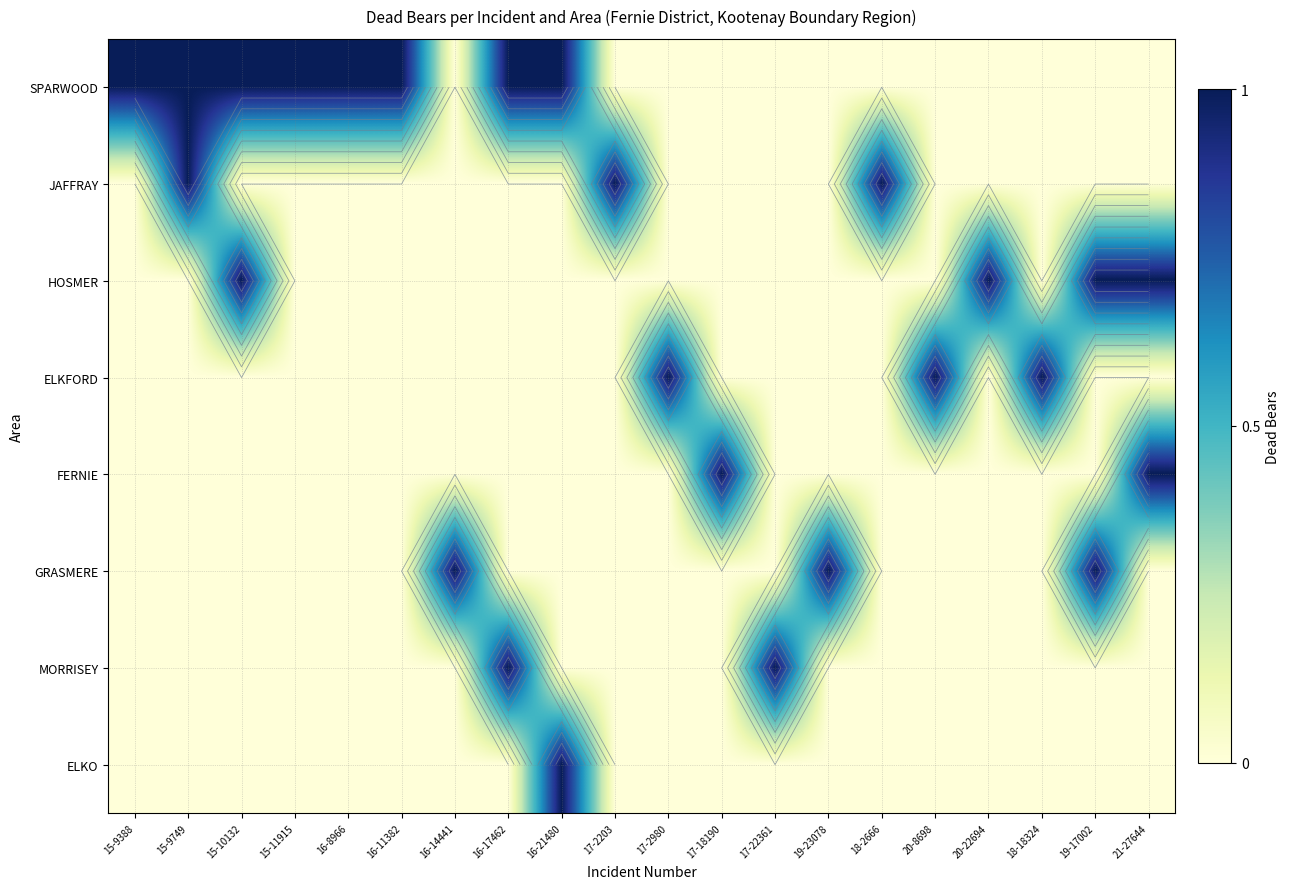

How many data points in ELKFORD are above 0?

3